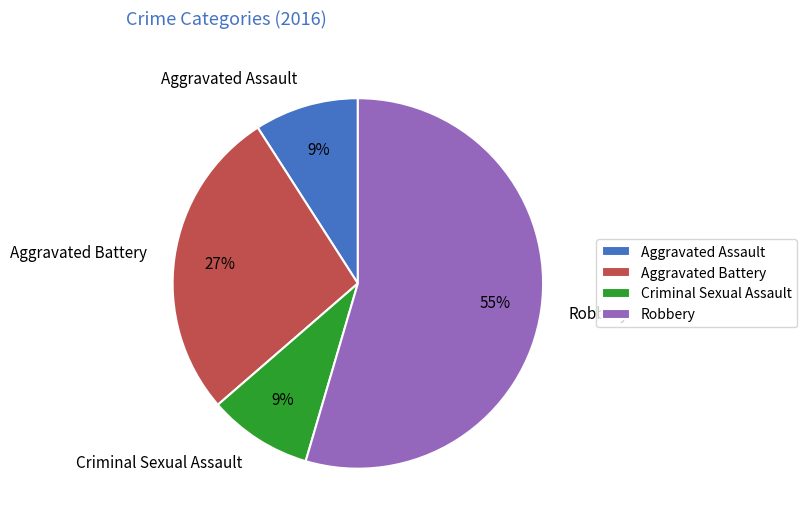

Count the number of slices in the pie.

4